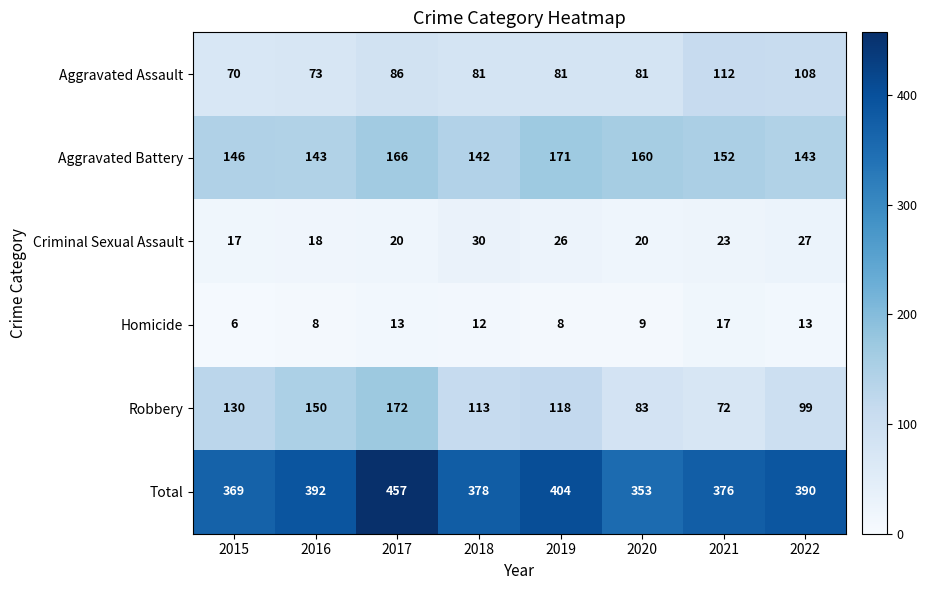

Where is Total nearest to the value 405?

2019